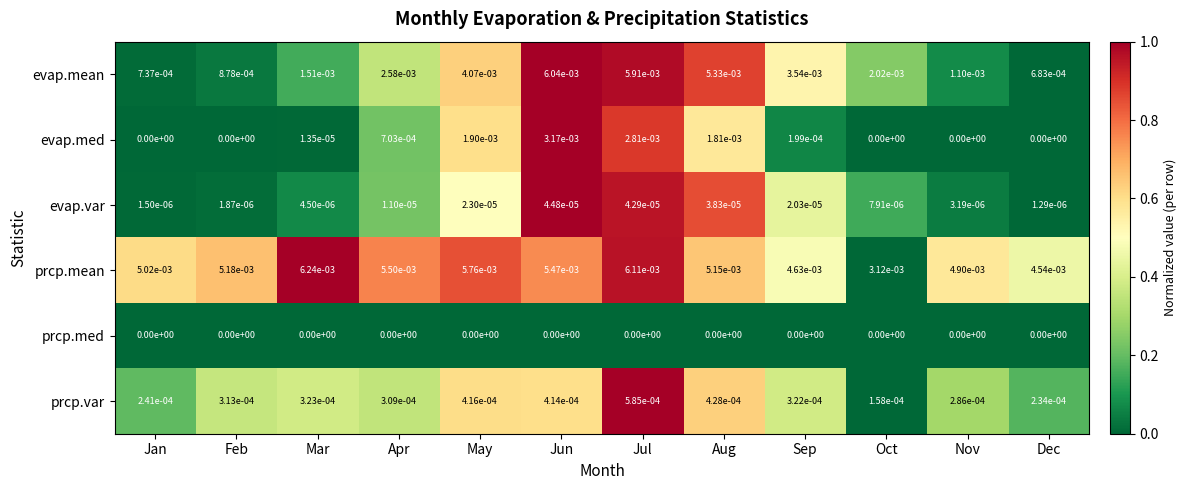

List the series in order of their peak value, lowest first.

prcp.med, evap.var, prcp.var, evap.med, evap.mean, prcp.mean